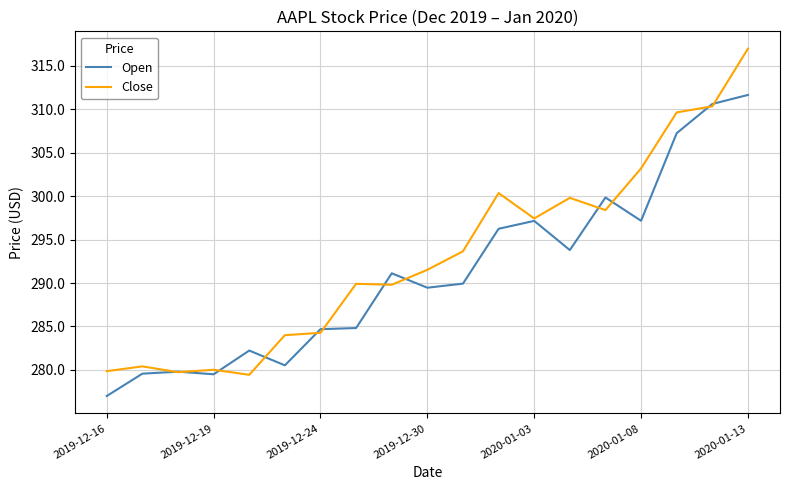

Rank the series by their average value, from highest to lowest.

Close, Open